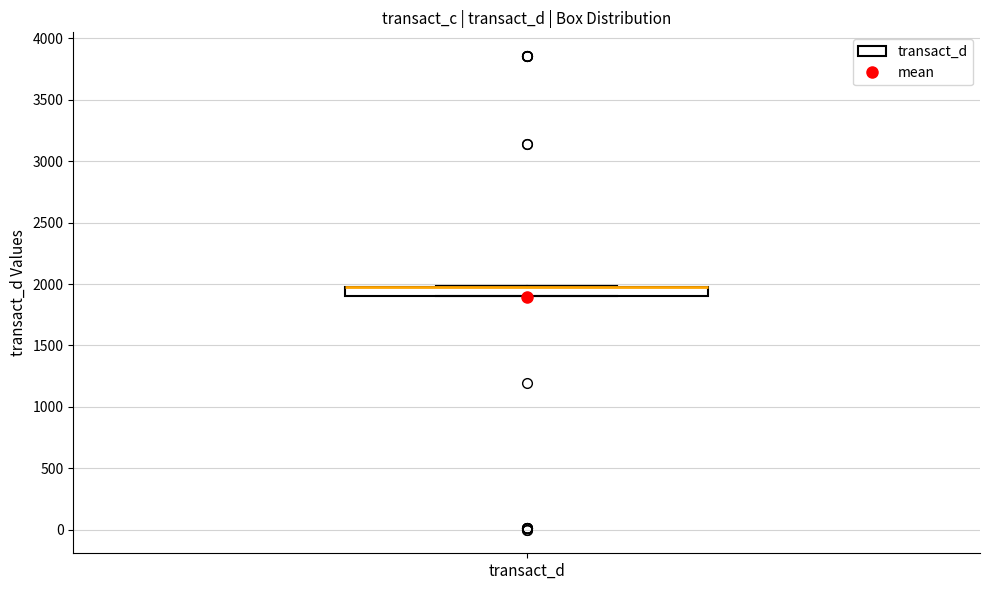

Where is the lower edge of the box for transact_d on the y-axis? The values are not printed on the chart, so give them approximately, as read against the axis.

1900